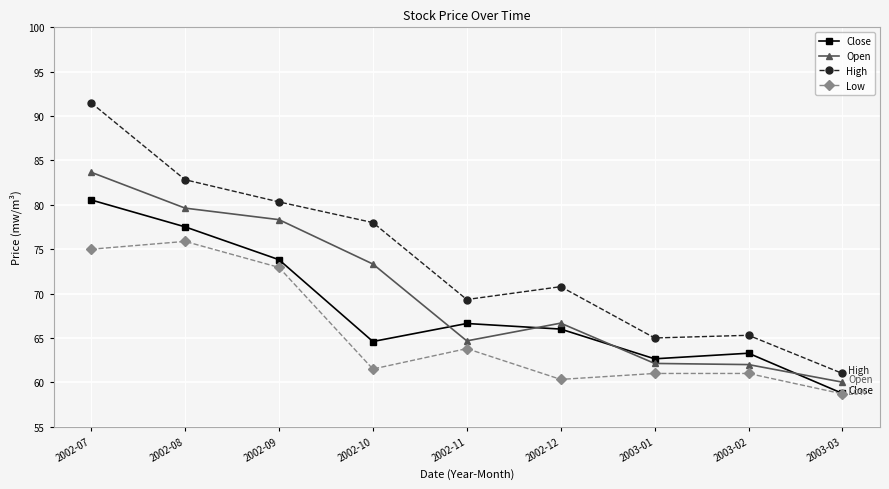

At how many categories does at least one series exceed 90?

1